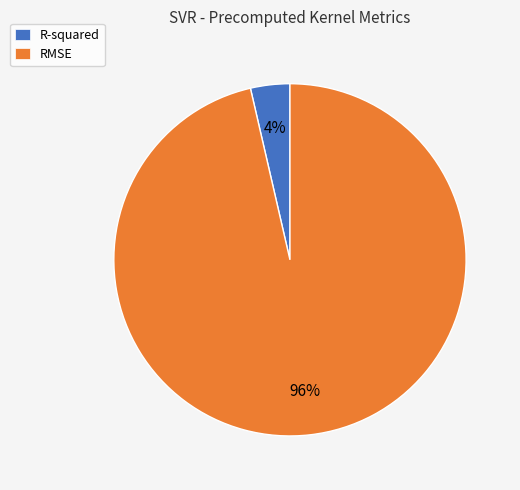

To the nearest percent, what is the average slice percentage?

50%